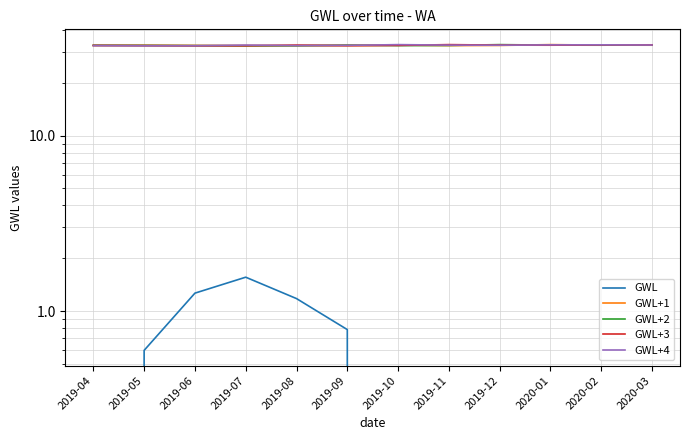

Which category has the highest value in the GWL+2 series?

2019-12